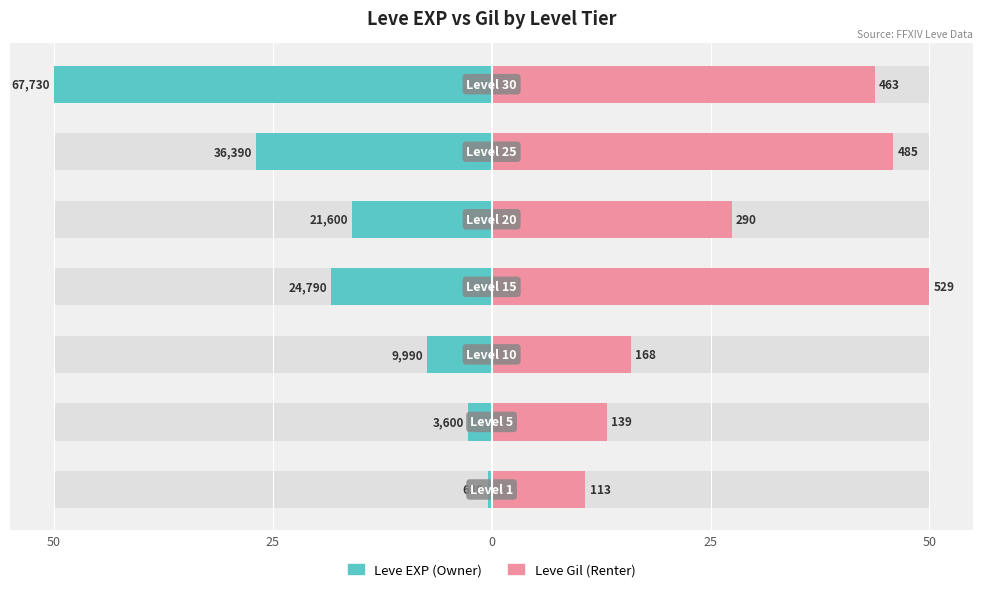

Which series has the largest range (max minus min)?

Leve EXP (Owner)